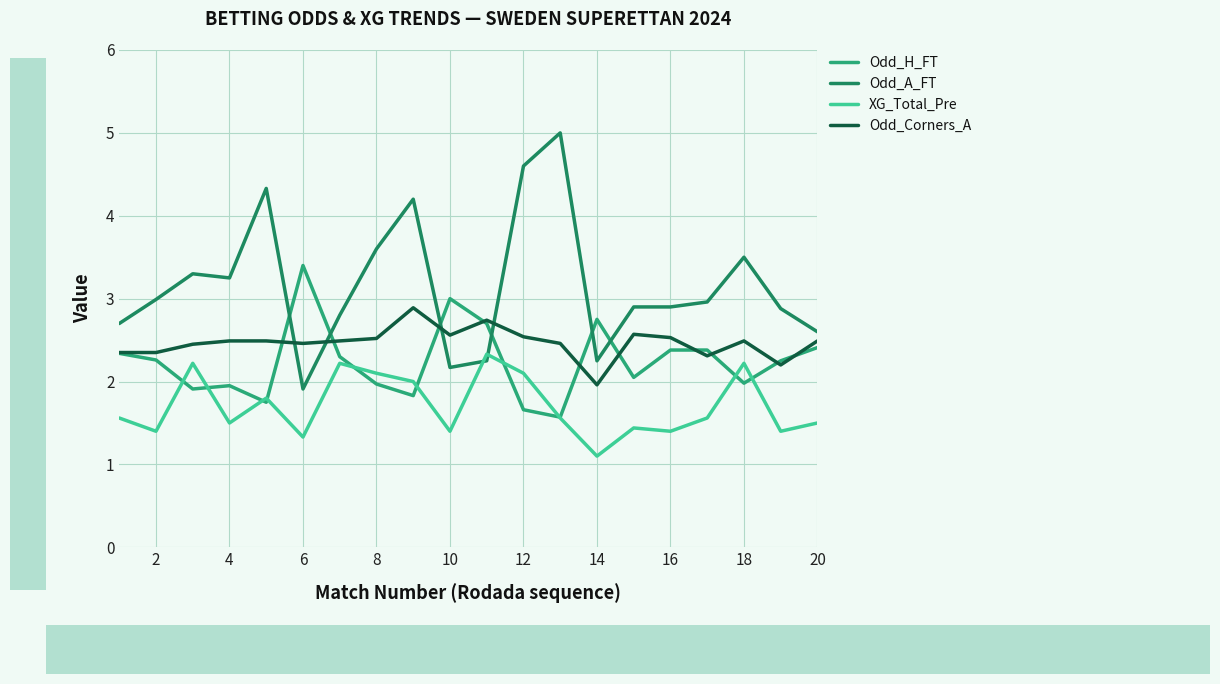

What is the lowest value of the Odd_Corners_A series?

2.0